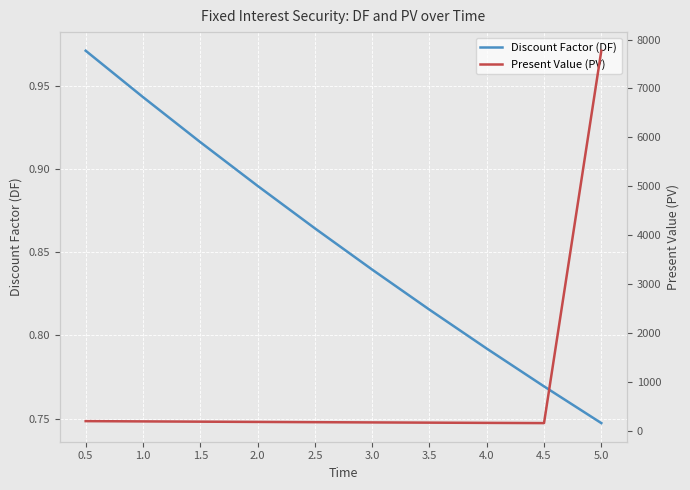

List the labels in order of Present Value (PV) value, largest first.

5.0, 0.5, 1.0, 1.5, 2.0, 2.5, 3.0, 3.5, 4.0, 4.5